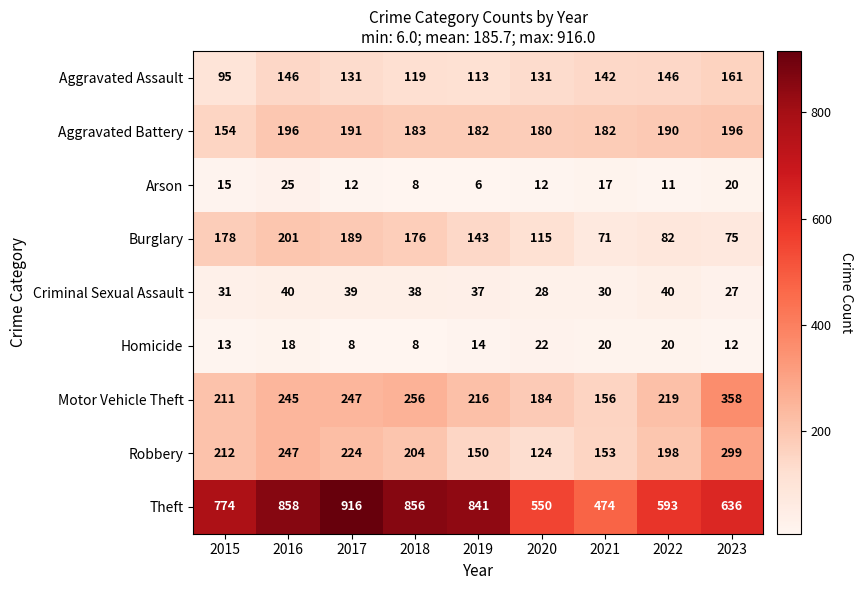

The value of Burglary at 2020 is 62. True or false?

False